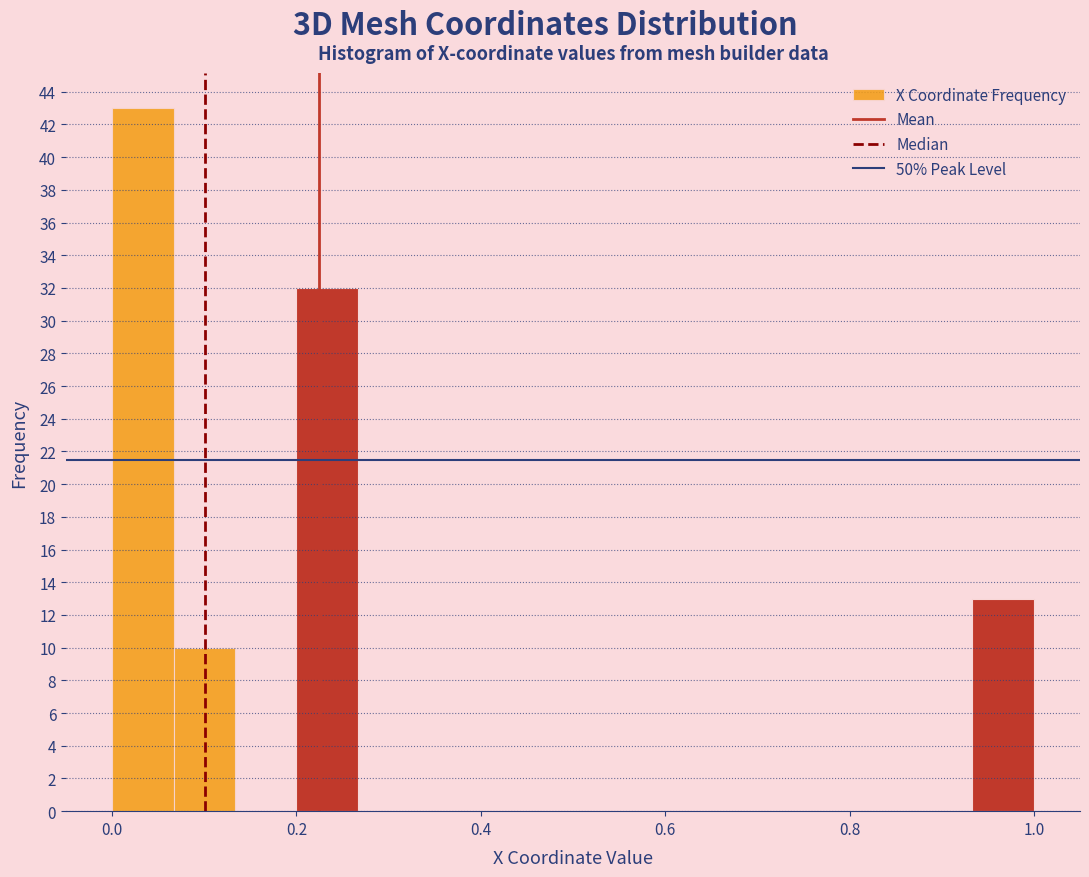

Around what value on the x-axis is the tallest bar? Give the approximate position of its centre, as read against the axis.

0.04